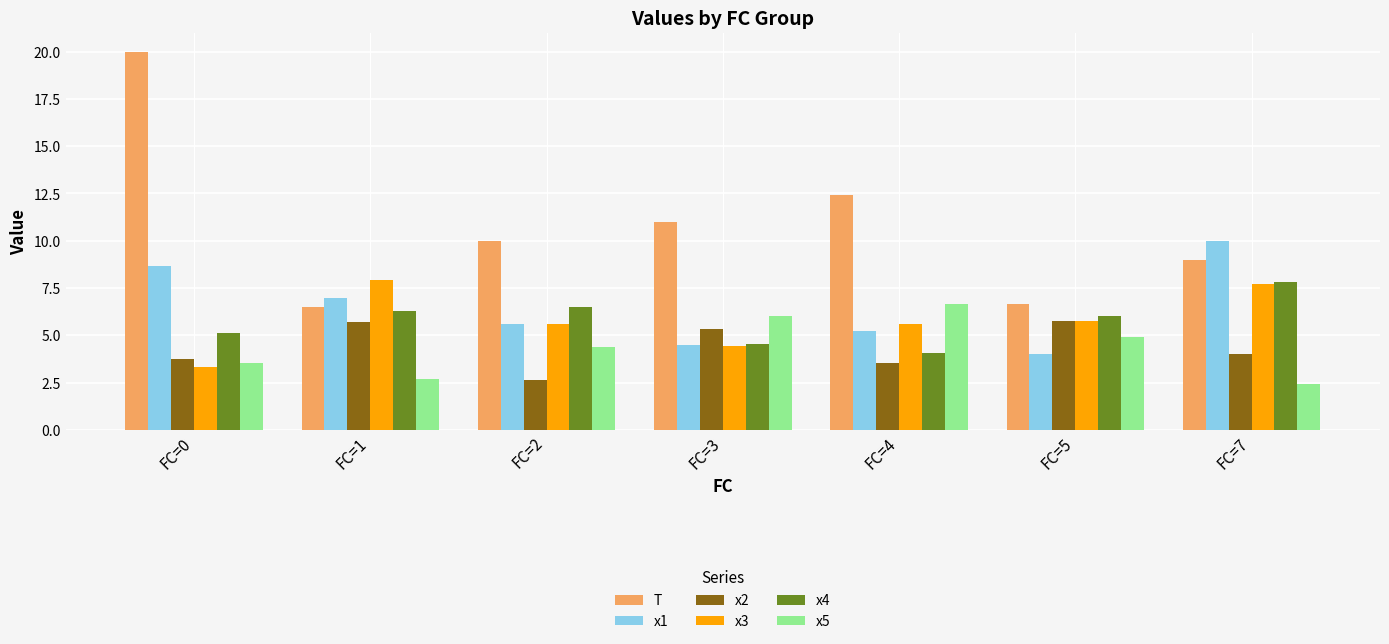

What is the spread (max minus min) of values at FC=2?

7.4